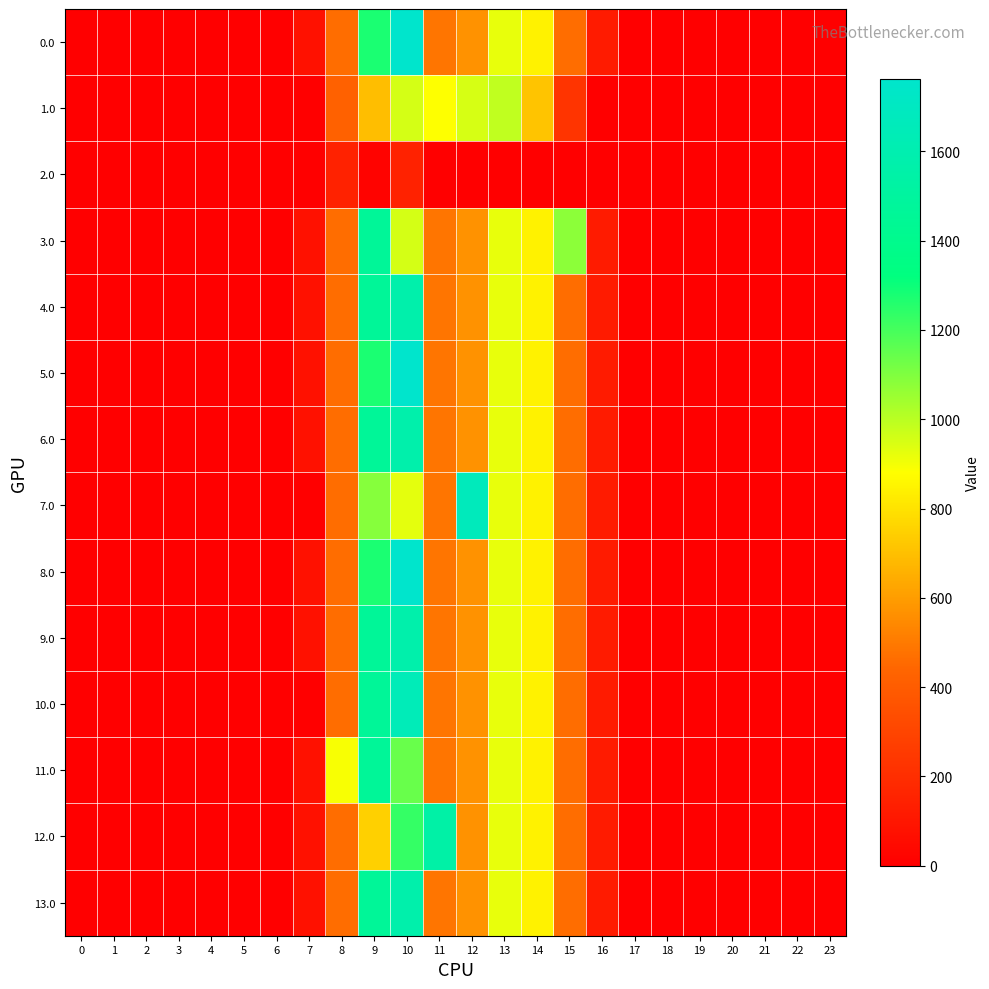

Reading right to left, extract all data points from this chart.

0.0: 23=0.0	22=0.0	21=0.0	20=0.0	19=0.0	18=0.0	17=0.0	16=118.1	15=461.4	14=844.3	13=919.3	12=570.8	11=487.0	10=1762.0	9=1274.0	8=463.5	7=76.4	6=0.0	5=0.0	4=0.0	3=0.0	2=0.0	1=0.0	0=0.0
1.0: 23=0.0	22=0.0	21=0.0	20=0.0	19=0.0	18=0.0	17=0.0	16=0.0	15=228.1	14=713.8	13=989.1	12=951.9	11=883.2	10=956.4	9=698.6	8=422.1	7=0.0	6=0.0	5=0.0	4=0.0	3=0.0	2=0.0	1=0.0	0=0.0
2.0: 23=0.0	22=0.0	21=0.0	20=0.0	19=0.0	18=0.0	17=0.0	16=0.0	15=0.0	14=0.0	13=0.0	12=0.0	11=0.0	10=151.2	9=17.6	8=151.0	7=0.0	6=0.0	5=0.0	4=0.0	3=0.0	2=0.0	1=0.0	0=0.0
3.0: 23=0.0	22=0.0	21=0.0	20=0.0	19=0.0	18=0.0	17=0.0	16=118.1	15=1077.3	14=844.3	13=919.3	12=570.8	11=487.0	10=956.2	9=1464.0	8=463.5	7=76.4	6=0.0	5=0.0	4=0.0	3=0.0	2=0.0	1=0.0	0=0.0
4.0: 23=0.0	22=0.0	21=0.0	20=0.0	19=0.0	18=0.0	17=0.0	16=118.1	15=461.4	14=844.3	13=919.3	12=570.8	11=487.0	10=1572.1	9=1464.0	8=463.5	7=76.4	6=0.0	5=0.0	4=0.0	3=0.0	2=0.0	1=0.0	0=0.0
5.0: 23=0.0	22=0.0	21=0.0	20=0.0	19=0.0	18=0.0	17=0.0	16=118.1	15=461.4	14=844.3	13=919.3	12=570.8	11=487.0	10=1762.0	9=1274.0	8=463.5	7=76.4	6=0.0	5=0.0	4=0.0	3=0.0	2=0.0	1=0.0	0=0.0
6.0: 23=0.0	22=0.0	21=0.0	20=0.0	19=0.0	18=0.0	17=0.0	16=118.1	15=461.4	14=844.3	13=919.3	12=570.8	11=487.0	10=1572.1	9=1464.0	8=463.5	7=76.4	6=0.0	5=0.0	4=0.0	3=0.0	2=0.0	1=0.0	0=0.0
7.0: 23=0.0	22=0.0	21=0.0	20=0.0	19=0.0	18=0.0	17=0.0	16=118.1	15=461.4	14=844.3	13=919.3	12=1667.4	11=487.0	10=926.9	9=1088.9	8=463.5	7=0.0	6=0.0	5=0.0	4=0.0	3=0.0	2=0.0	1=0.0	0=0.0
8.0: 23=0.0	22=0.0	21=0.0	20=0.0	19=0.0	18=0.0	17=0.0	16=118.1	15=461.4	14=844.3	13=919.3	12=570.8	11=487.0	10=1762.0	9=1274.0	8=463.5	7=76.4	6=0.0	5=0.0	4=0.0	3=0.0	2=0.0	1=0.0	0=0.0
9.0: 23=0.0	22=0.0	21=0.0	20=0.0	19=0.0	18=0.0	17=0.0	16=118.1	15=461.4	14=844.3	13=919.3	12=570.8	11=487.0	10=1572.1	9=1464.0	8=463.5	7=76.4	6=0.0	5=0.0	4=0.0	3=0.0	2=0.0	1=0.0	0=0.0
10.0: 23=0.0	22=0.0	21=0.0	20=0.0	19=0.0	18=0.0	17=0.0	16=118.1	15=461.4	14=844.3	13=919.3	12=570.8	11=487.0	10=1648.4	9=1464.0	8=463.5	7=0.0	6=0.0	5=0.0	4=0.0	3=0.0	2=0.0	1=0.0	0=0.0
11.0: 23=0.0	22=0.0	21=0.0	20=0.0	19=0.0	18=0.0	17=0.0	16=118.1	15=461.4	14=844.3	13=919.3	12=570.8	11=487.0	10=1141.8	9=1464.0	8=893.8	7=76.4	6=0.0	5=0.0	4=0.0	3=0.0	2=0.0	1=0.0	0=0.0
12.0: 23=0.0	22=0.0	21=0.0	20=0.0	19=0.0	18=0.0	17=0.0	16=118.1	15=461.4	14=844.3	13=919.3	12=570.8	11=1547.3	10=1228.7	9=747.1	8=463.5	7=76.4	6=0.0	5=0.0	4=0.0	3=0.0	2=0.0	1=0.0	0=0.0
13.0: 23=0.0	22=0.0	21=0.0	20=0.0	19=0.0	18=0.0	17=0.0	16=118.1	15=461.4	14=844.3	13=919.3	12=570.8	11=487.0	10=1572.1	9=1464.0	8=463.5	7=76.4	6=0.0	5=0.0	4=0.0	3=0.0	2=0.0	1=0.0	0=0.0